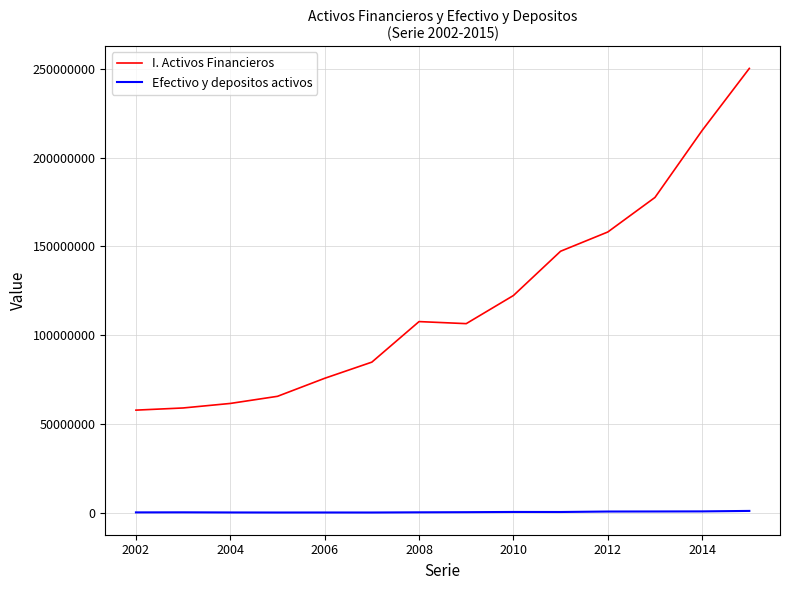

What is the sum of all I. Activos Financieros values?

1689078018